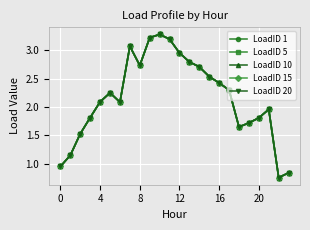

Which label corresponds to the largest value in the chart?

10